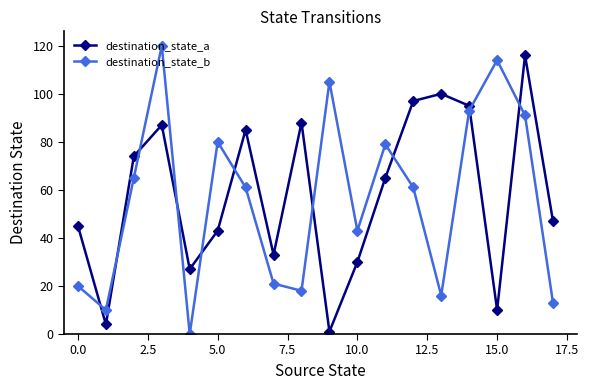

What is the sum of all destination_state_b values?

1010